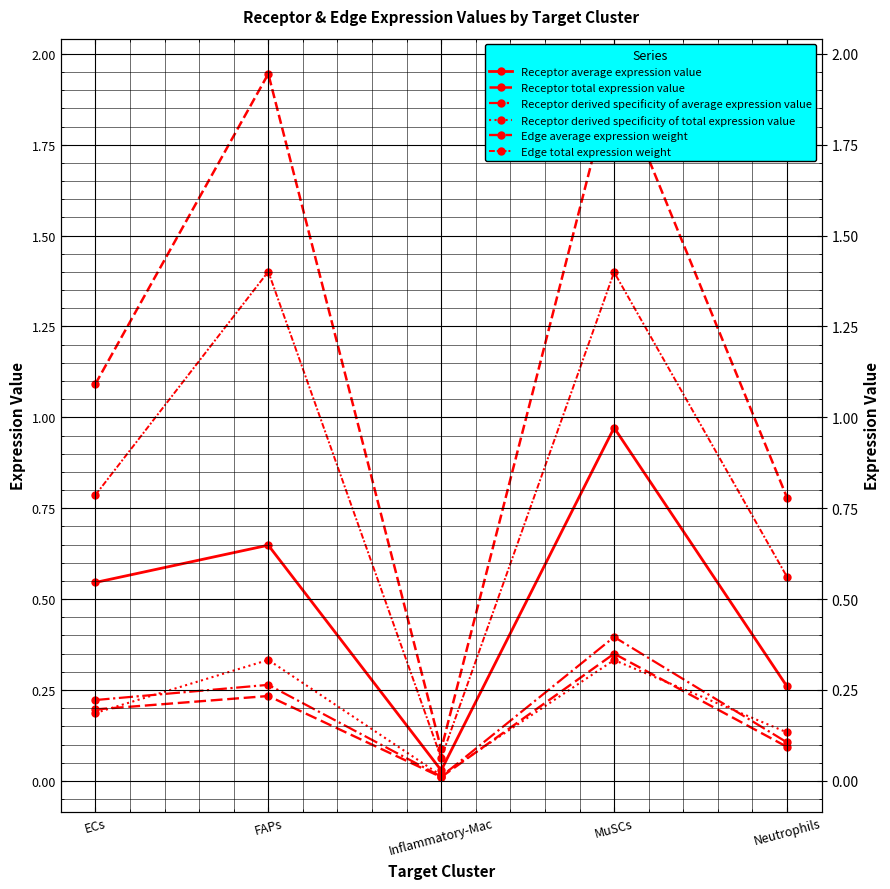

At which category does Receptor total expression value reach its first local valley?

Inflammatory-Mac